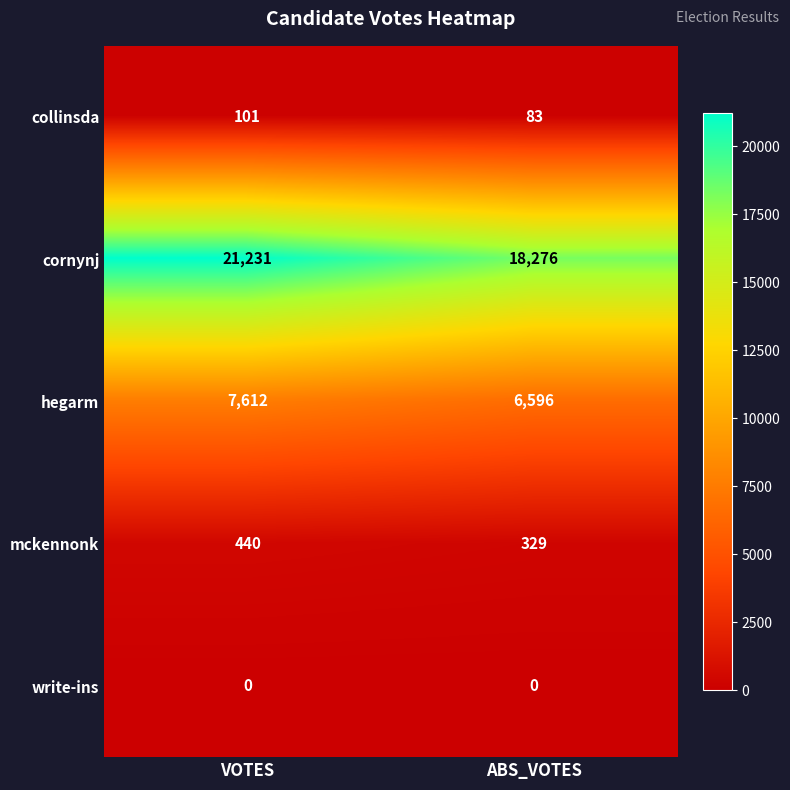

The collinsda series shows 83 at ABS_VOTES. True or false?

True